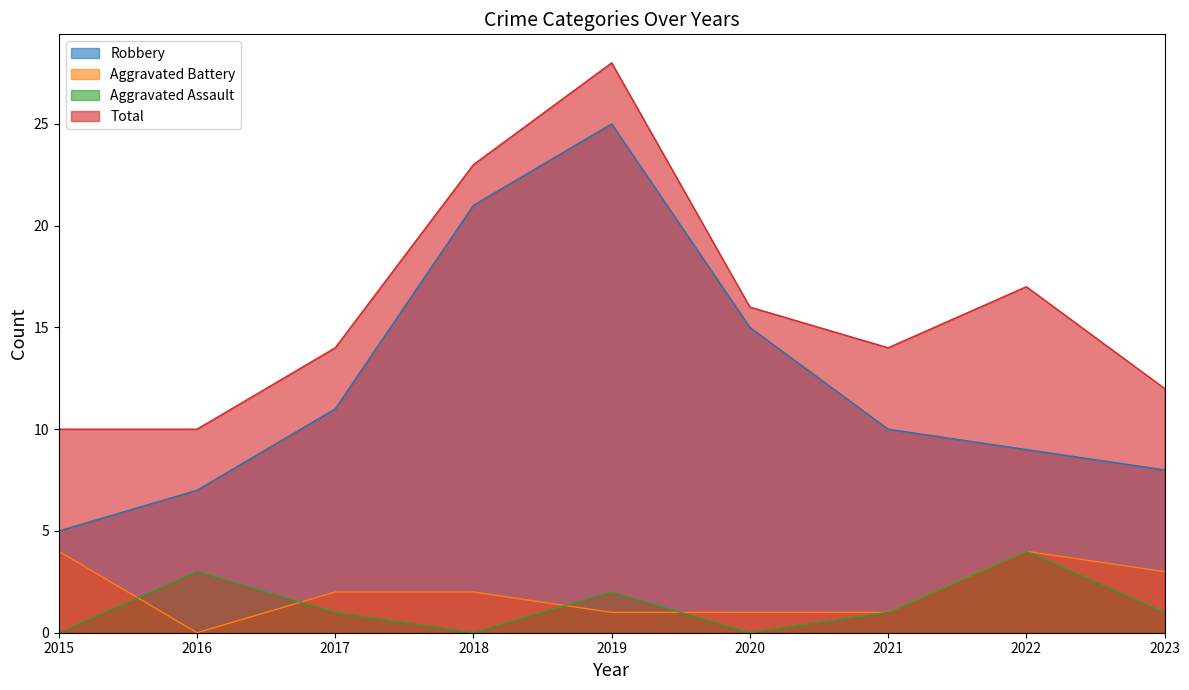

What is the total value across all series at 2023?

24